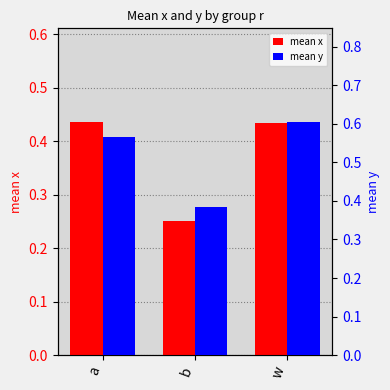

Reading left to right, what are all the values shown in this chart?

mean x: a=0.4	b=0.2	w=0.4
mean y: a=0.6	b=0.4	w=0.6